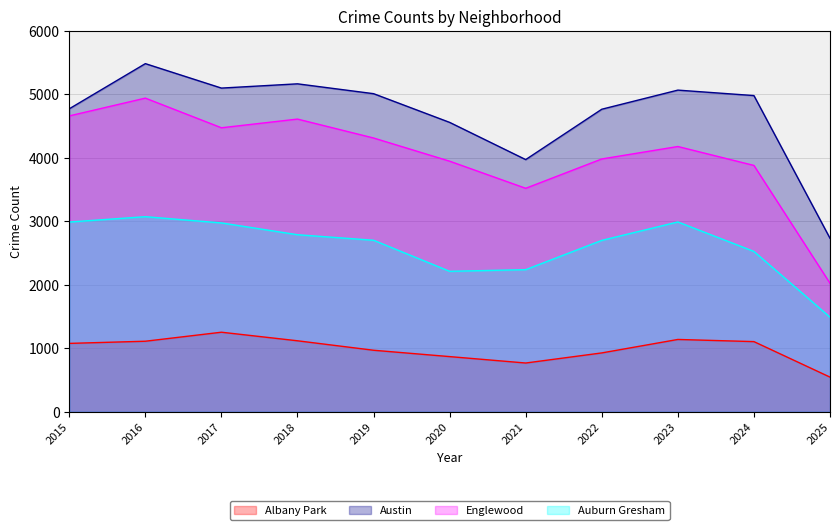

True or false: Albany Park and Englewood intersect in this chart.

False